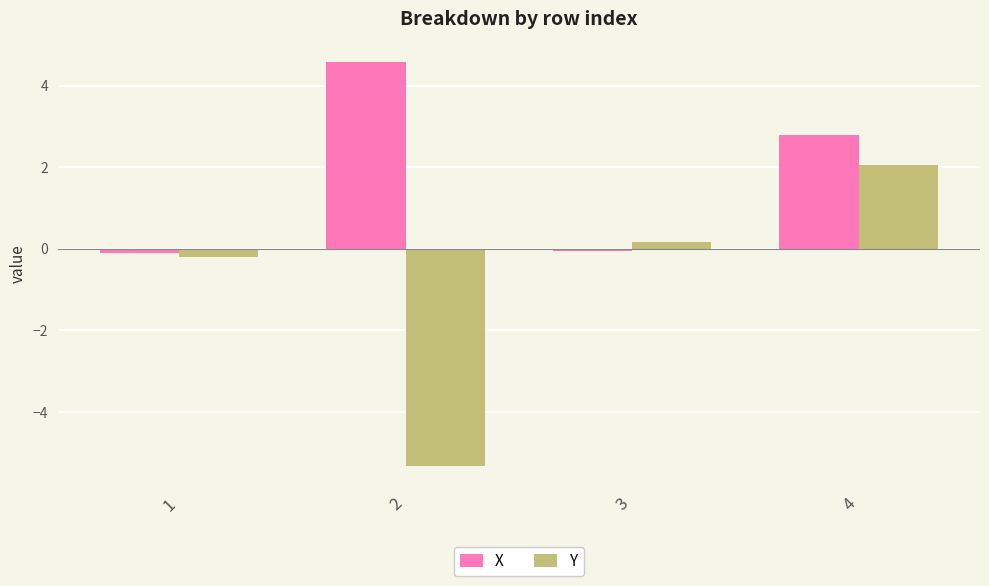

Which label corresponds to the largest value in the chart?

2